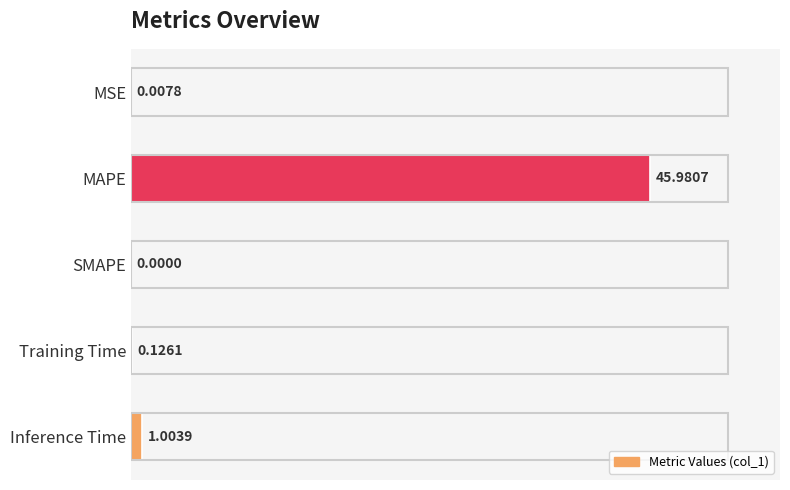

Which label corresponds to the largest value in the chart?

MAPE